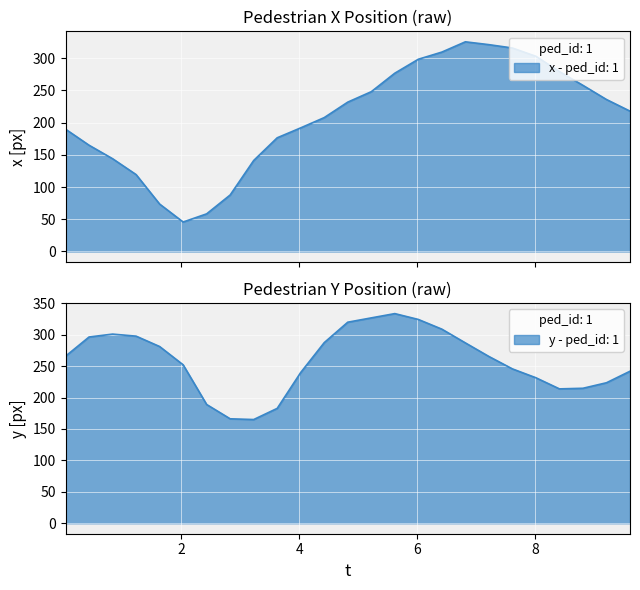

The x series shows 510.7 at 20. True or false?

False